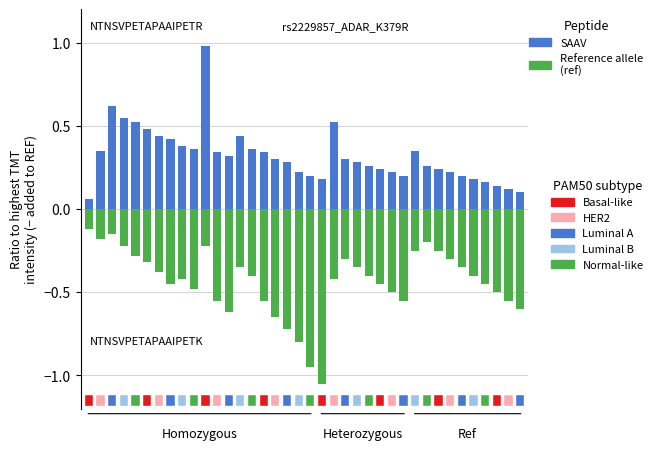

How many categories are shown in the chart?

38